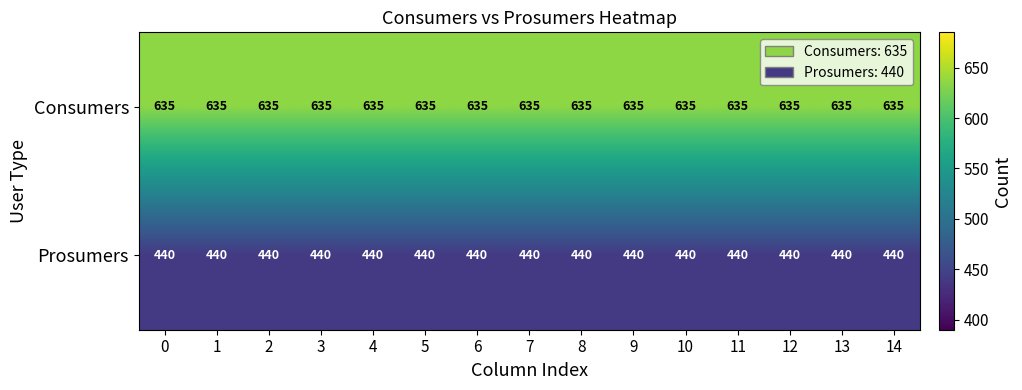

What is the total value across all series at 7?

1075